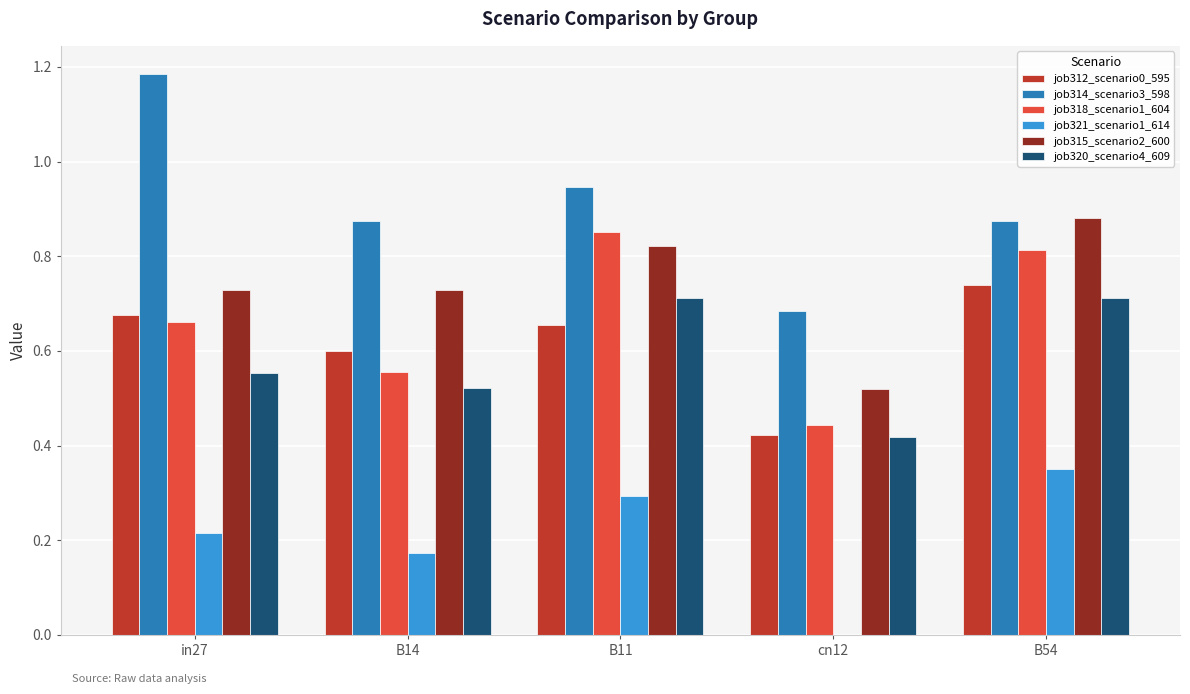

What is the total value across all series at B14?

3.5